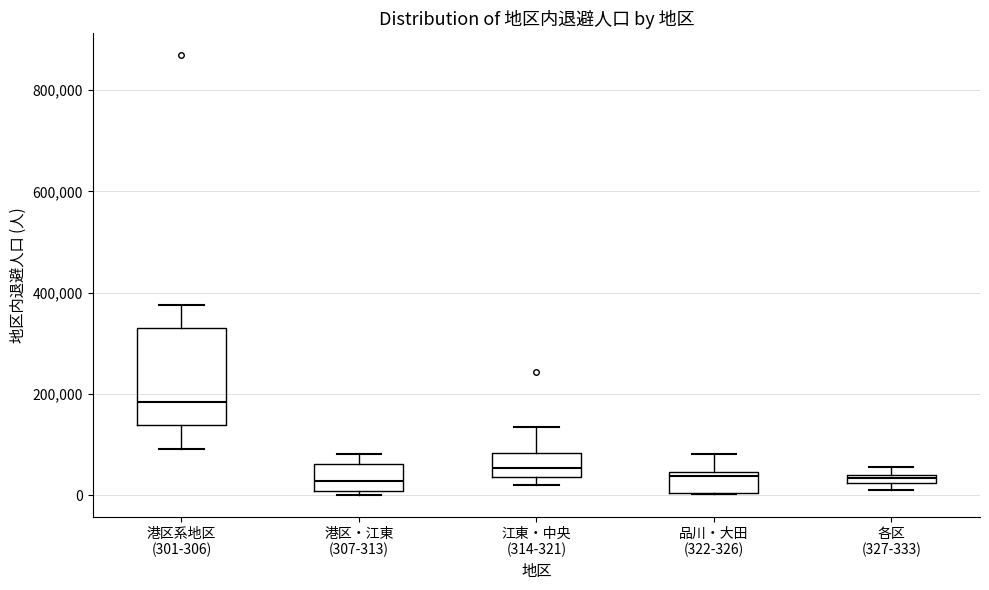

Which box has the highest median line?

港区系地区 (301-306)